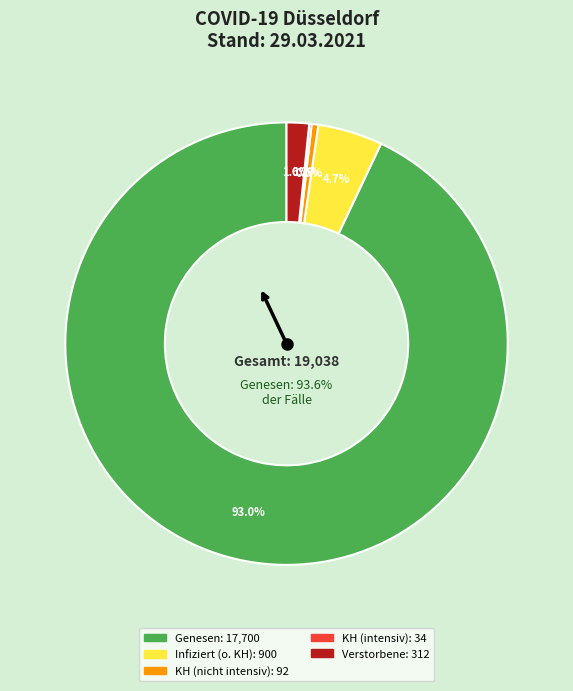

Combined, what portion of the pie is Infiziert (o. KH) and KH (intensiv)?

4.9%